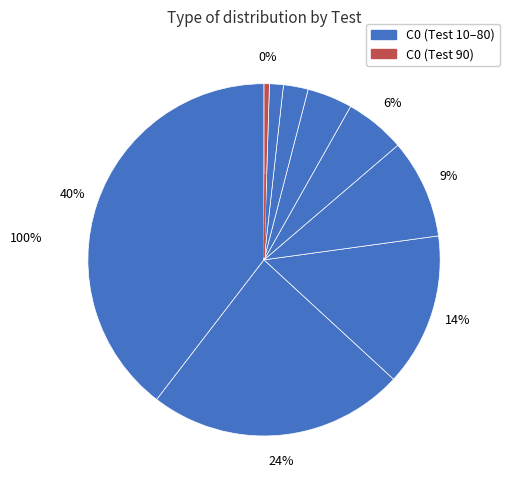

To the nearest percent, what is the difference between the largest and smallest slice percentages?

39%